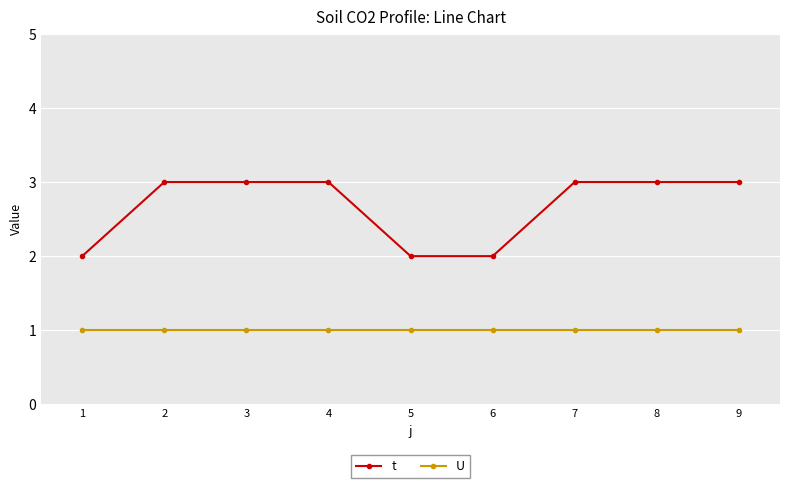

What is the spread (max minus min) of values at 9?

2